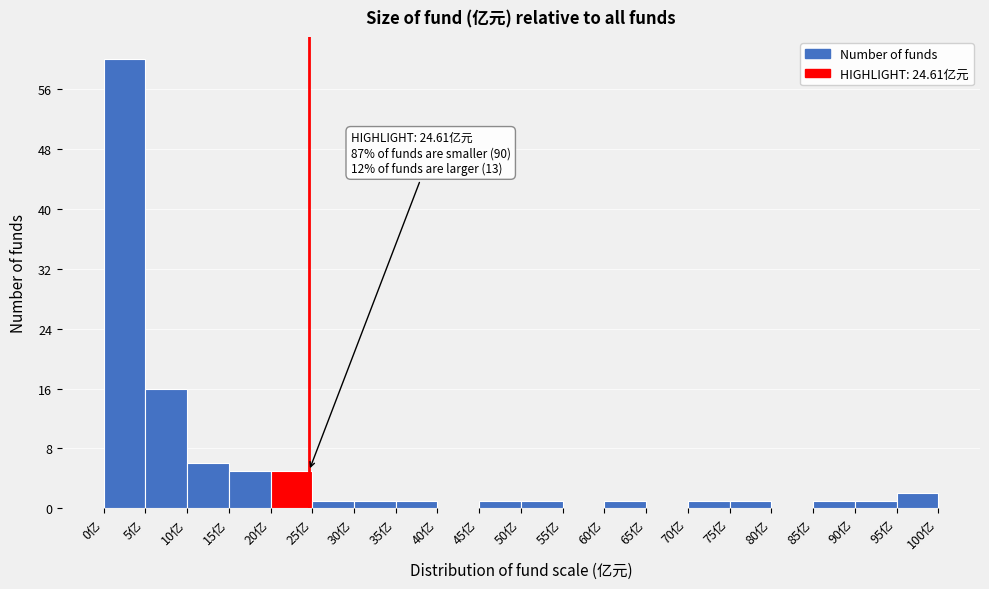

Over which range of the x-axis is the bar tallest?

0 to 5